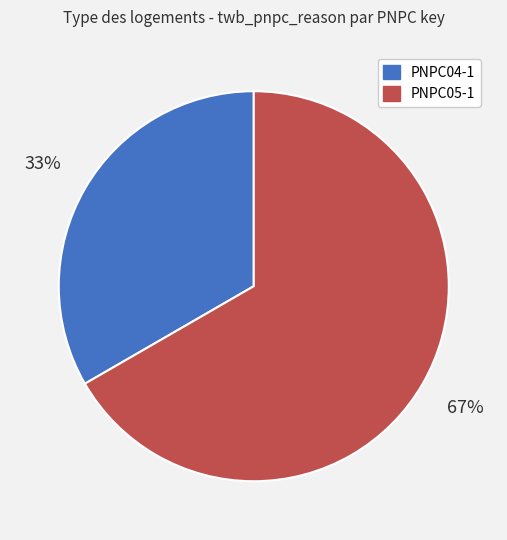

Is there any slice that represents more than half of the pie?

Yes